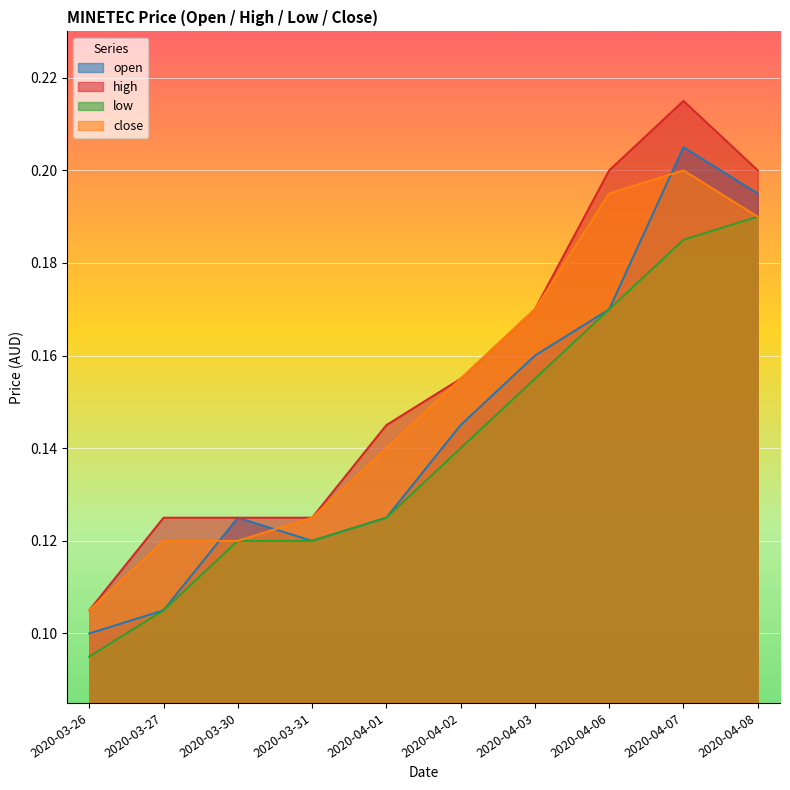

The value of high at 2020-04-01 is 0.1. True or false?

True